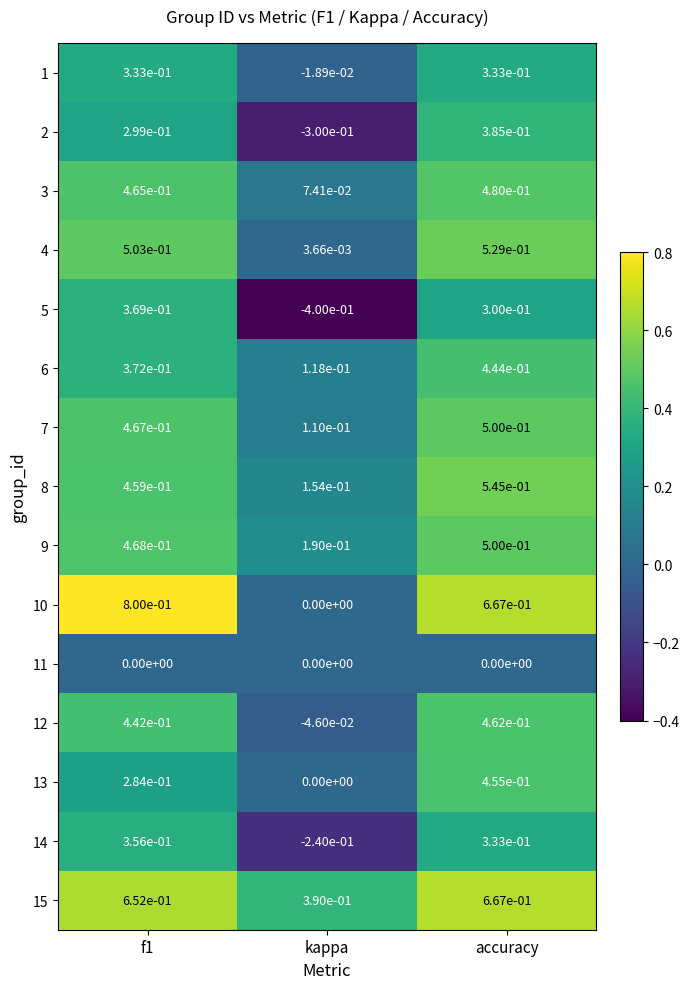

The 5 series shows -0.4 at kappa. True or false?

True